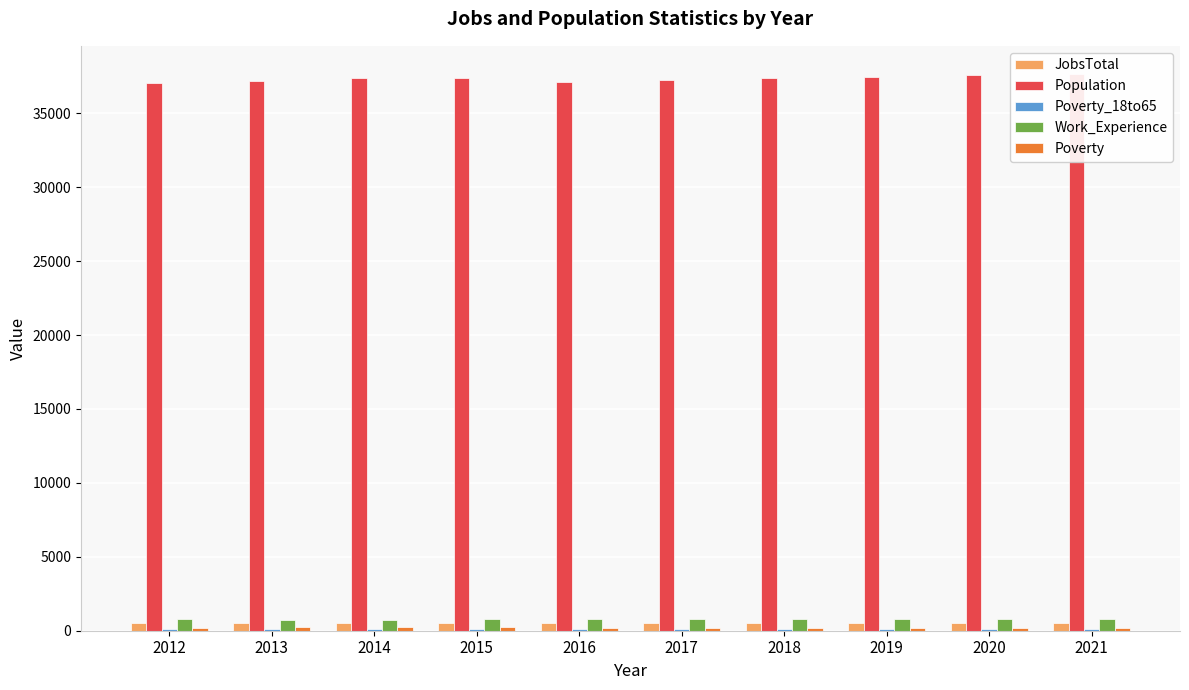

Which series has the largest total across all categories?

Population